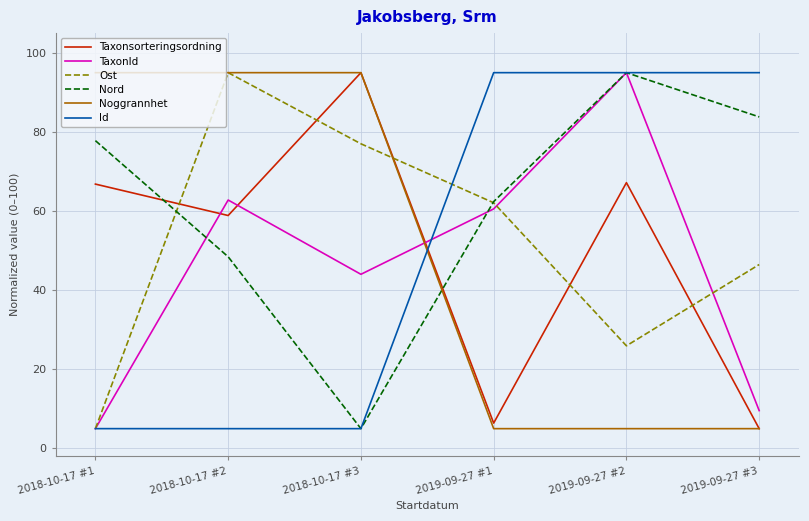

How many times do Nord and Noggrannhet cross each other?

1